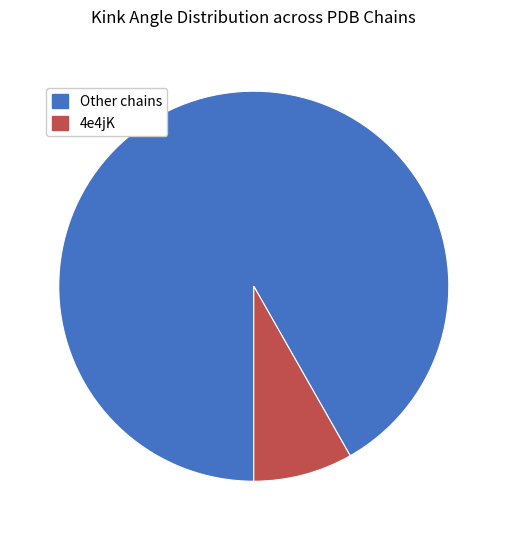

Is there any slice that represents more than half of the pie?

Yes